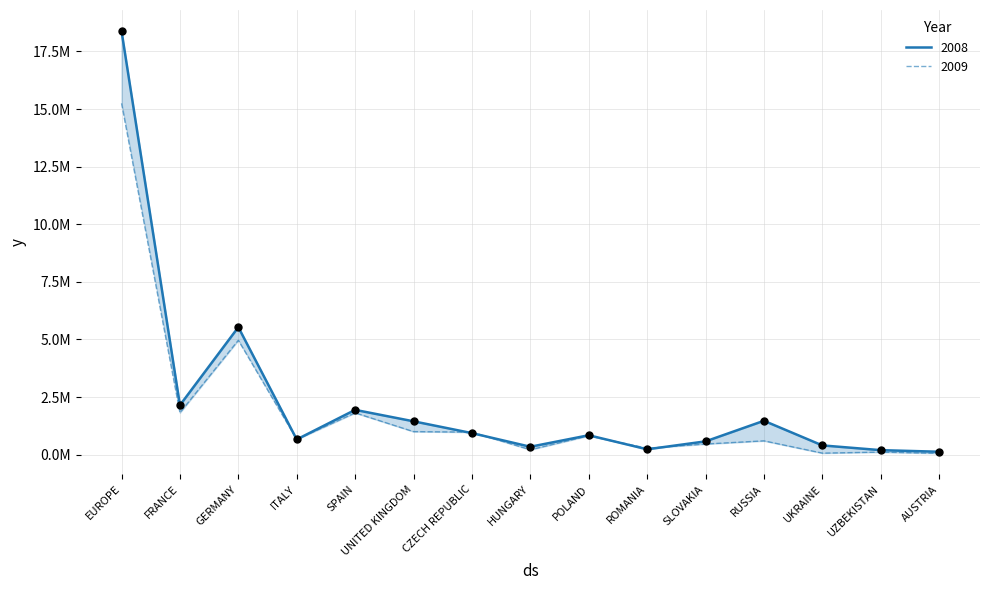

At how many categories does at least one series exceed 4977190?

2